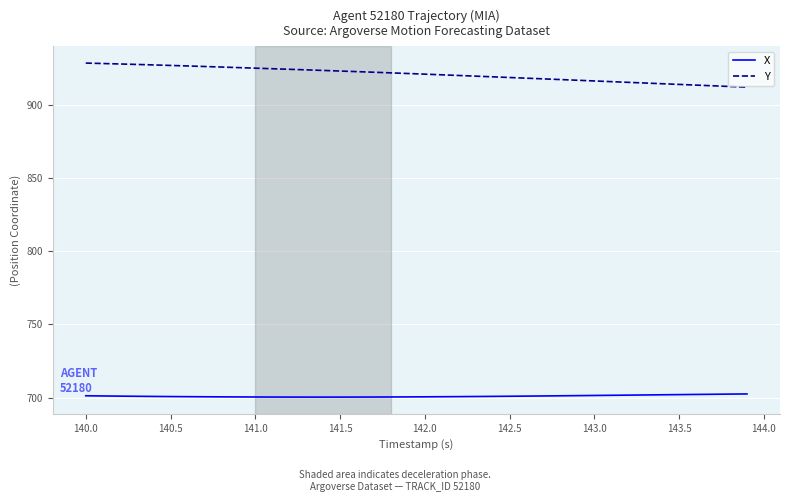

What is the difference between the maximum and minimum values in the Y series?

16.5